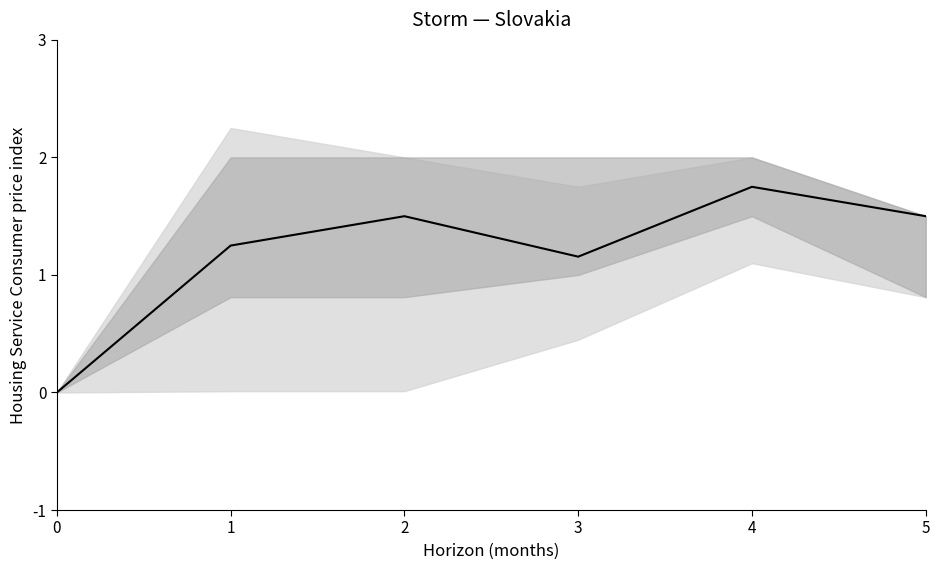

Reading left to right, extract all data points from this chart.

0=0.0	1=1.2	2=1.5	3=1.2	4=1.8	5=1.5